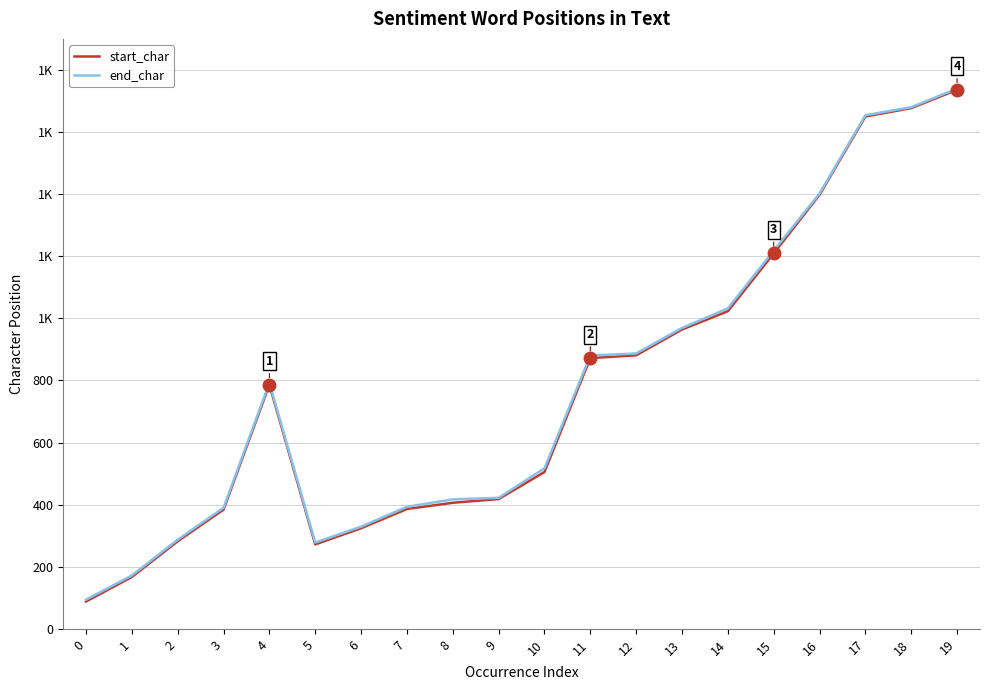

Read the start_char value at 18, to the nearest 100.

1700